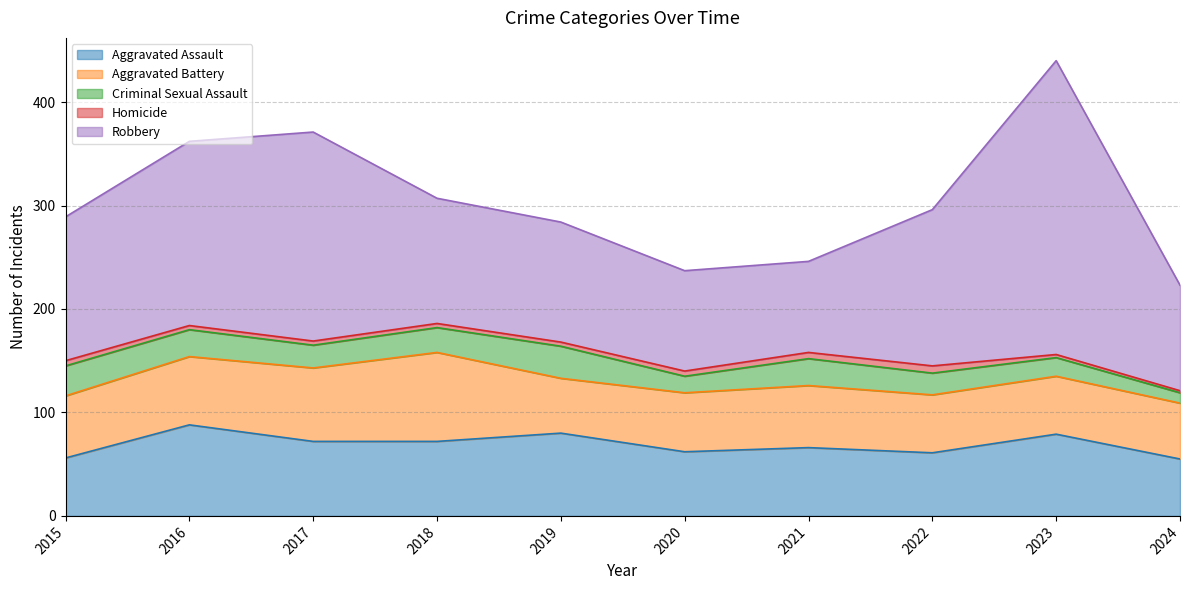

True or false: Robbery and Aggravated Assault intersect in this chart.

False